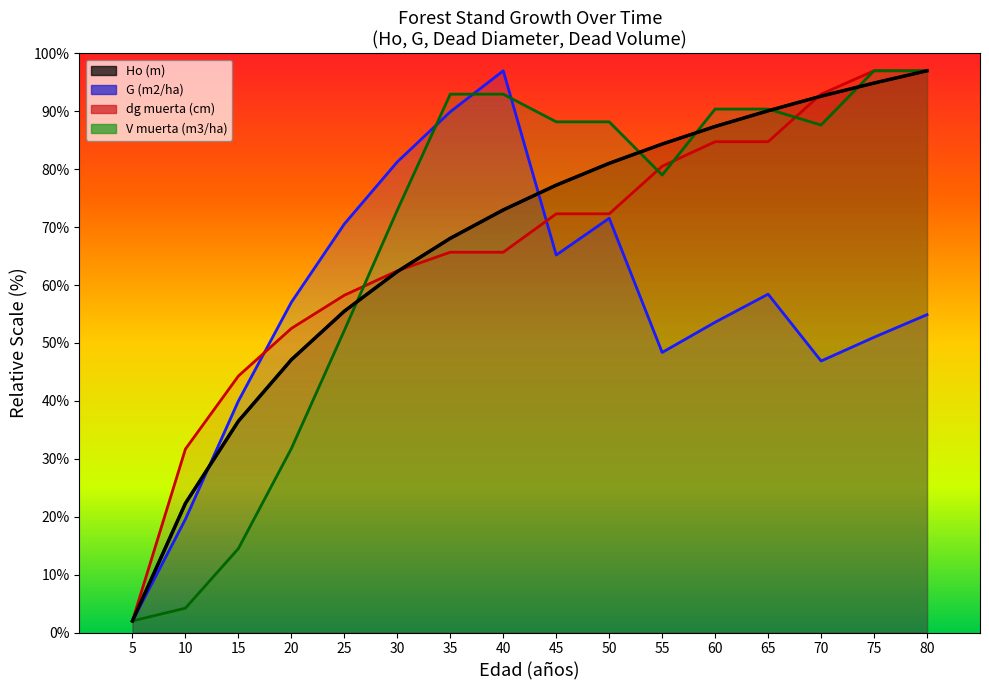

Reading right to left, list all the values displayed in this chart.

Ho (m): 80=97.0	75=94.9	70=92.6	65=90.1	60=87.4	55=84.3	50=81.0	45=77.2	40=73.0	35=68.1	30=62.3	25=55.5	20=47.1	15=36.5	10=22.3	5=2.0
G (m2/ha): 80=54.9	75=51.0	70=46.9	65=58.4	60=53.6	55=48.4	50=71.5	45=65.2	40=97.0	35=89.9	30=81.3	25=70.5	20=57.0	15=40.0	10=19.6	5=2.0
dg muerta (cm): 80=97.0	75=97.0	70=93.0	65=84.7	60=84.7	55=80.5	50=72.3	45=72.3	40=65.7	35=65.7	30=62.4	25=58.2	20=52.5	15=44.3	10=31.7	5=2.0
V muerta (m3/ha): 80=97.0	75=97.0	70=87.6	65=90.4	60=90.4	55=79.0	50=88.2	45=88.2	40=93.0	35=93.0	30=72.9	25=52.2	20=31.8	15=14.5	10=4.2	5=2.0